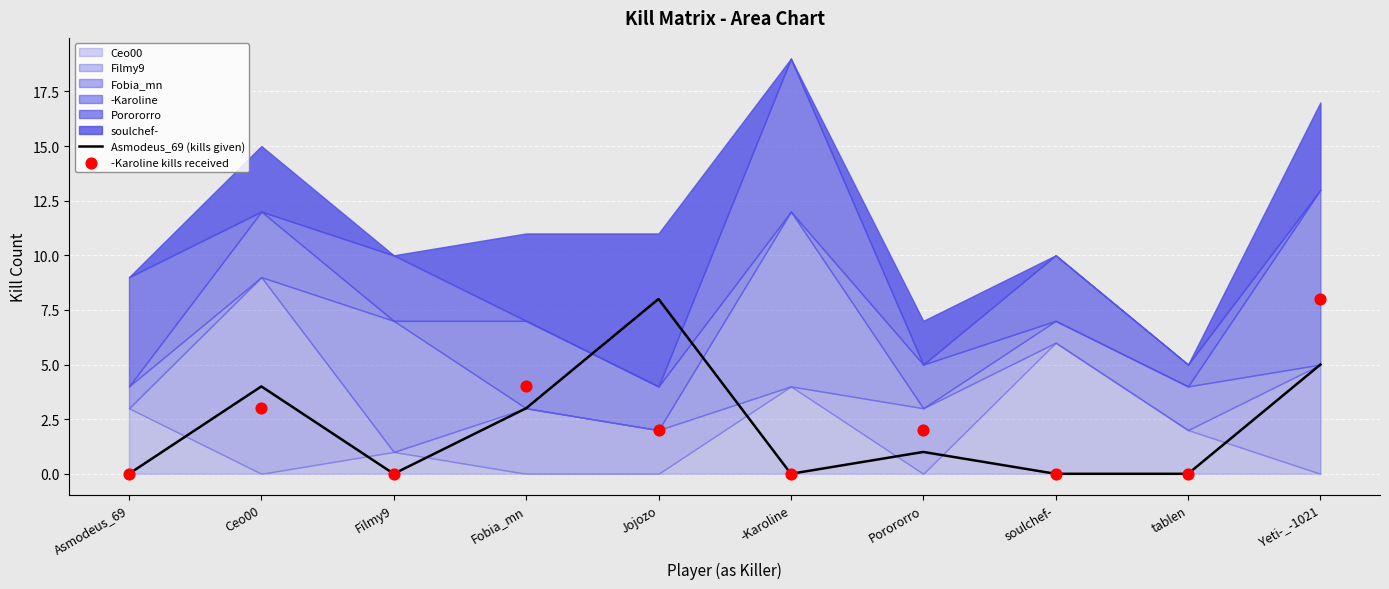

At which category is the sum across all series the highest?

Yeti-_-1021